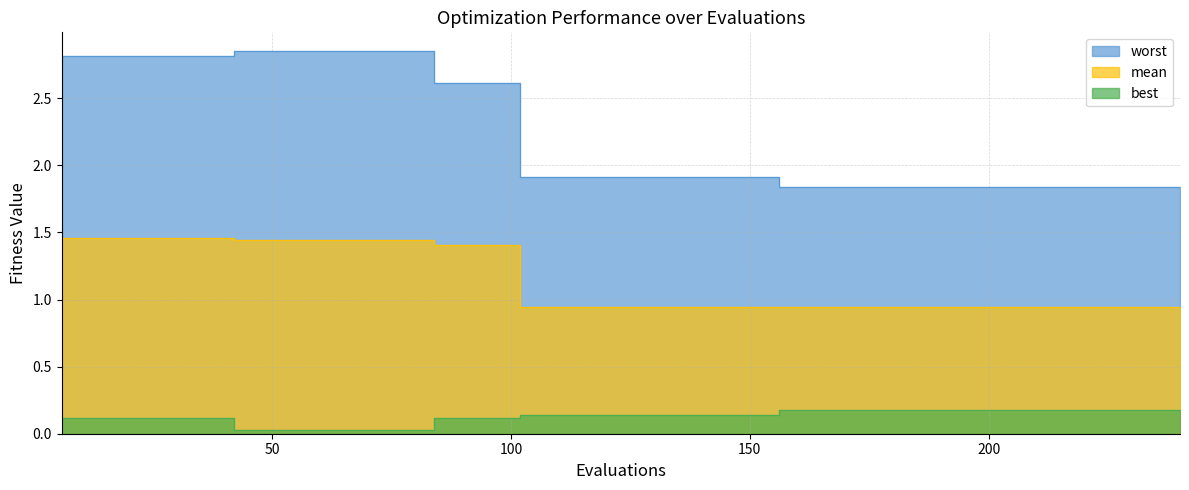

Is it true that best equals 0.1 at 156?

False